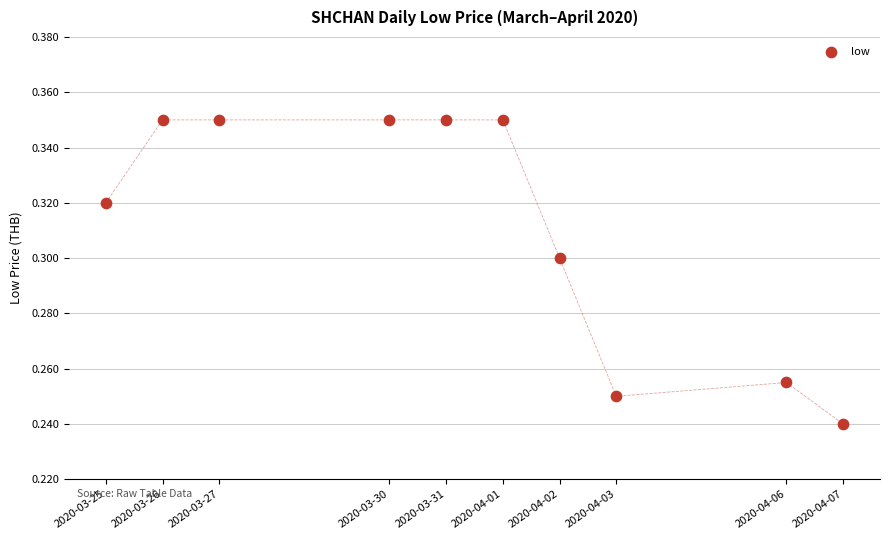

What is the average X value?

1585638720.0